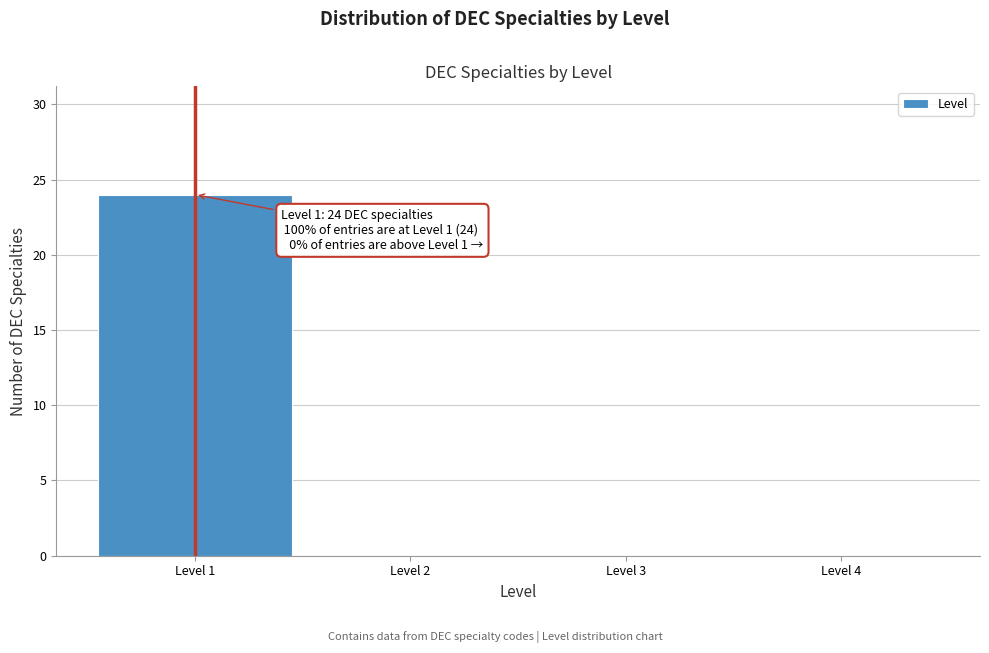

Which range on the x-axis has the tallest bar?

0.5 to 1.5